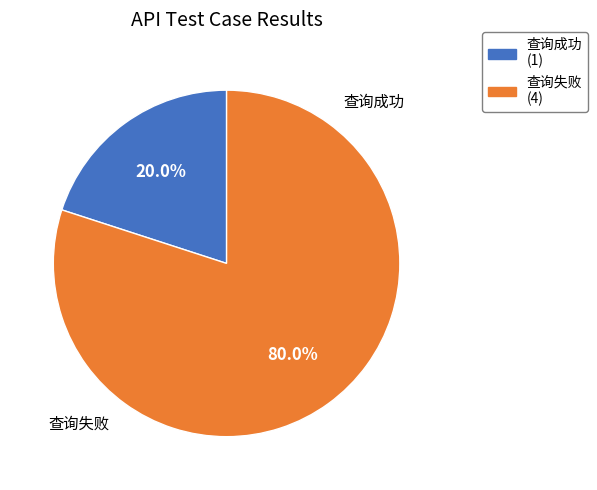

Which slice represents more than half of the pie?

查询失败